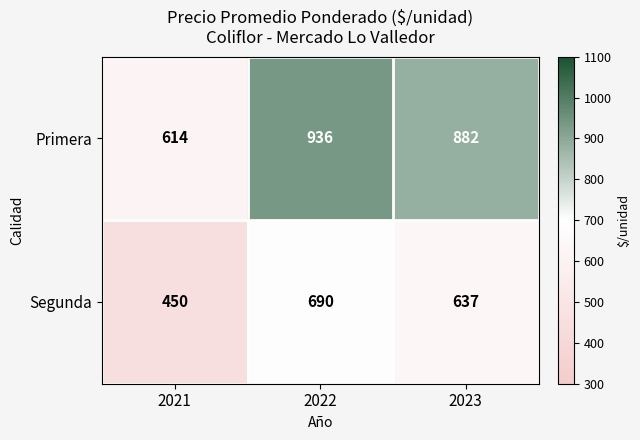

Reading right to left, extract all data points from this chart.

Primera: 2023=882	2022=936	2021=614
Segunda: 2023=637	2022=690	2021=450